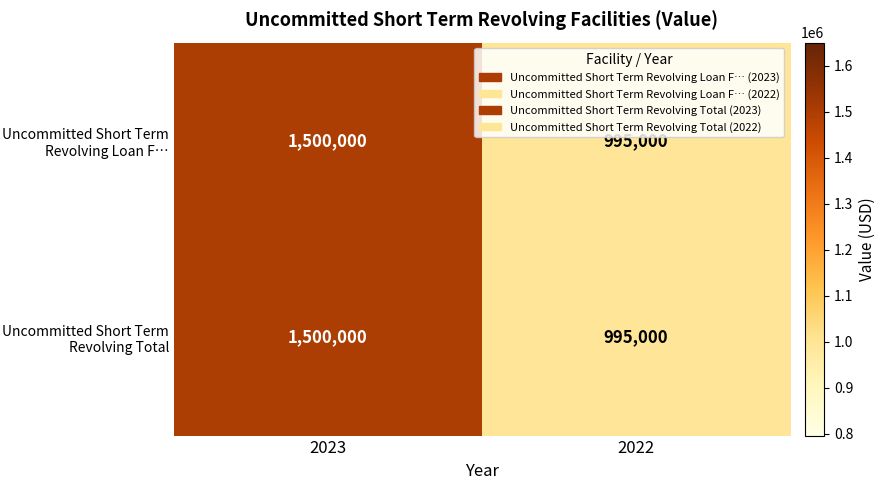

The Uncommitted Short Term Revolving Total series shows 629771 at 2022. True or false?

False